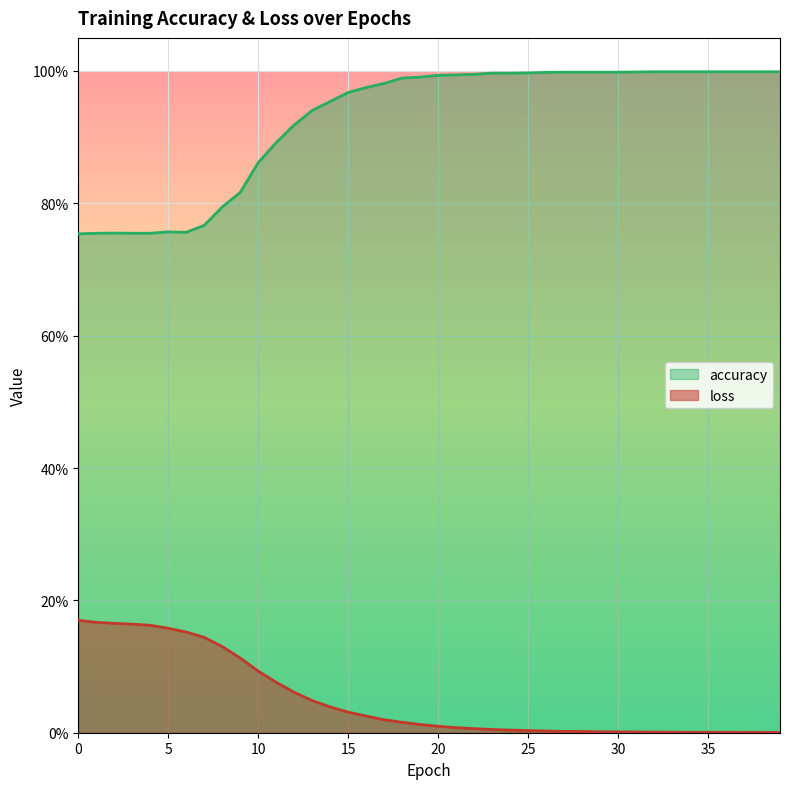

The value of accuracy at 25 is 1.0. True or false?

True